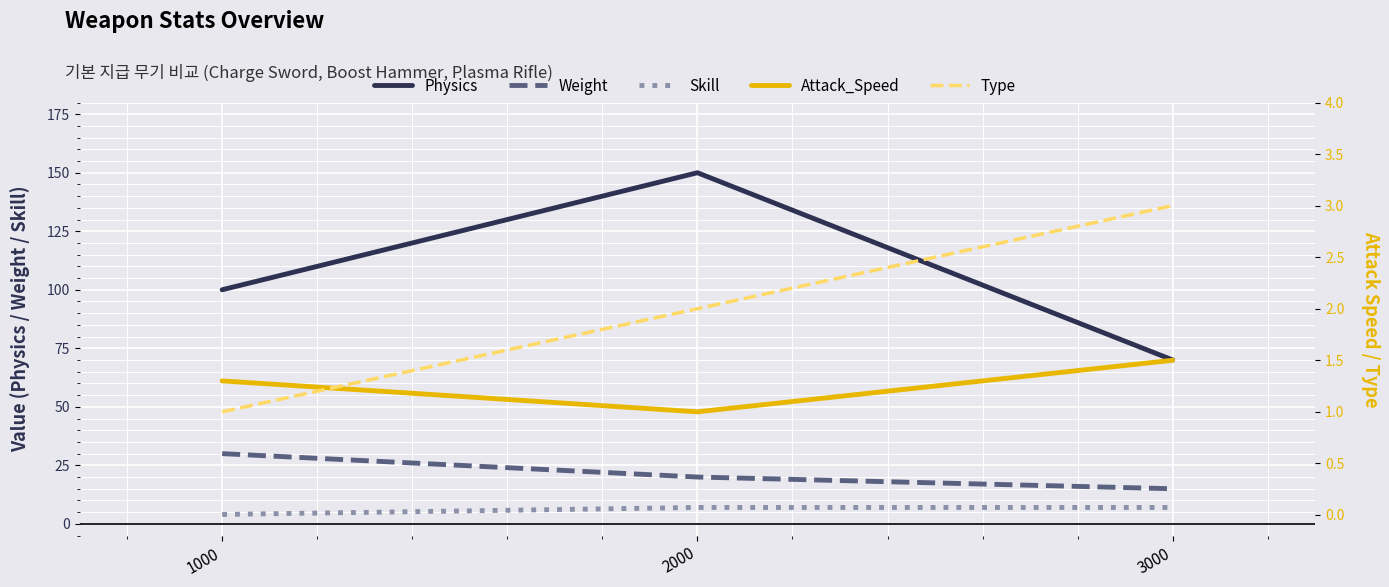

What is the minimum value for Skill?

4.0